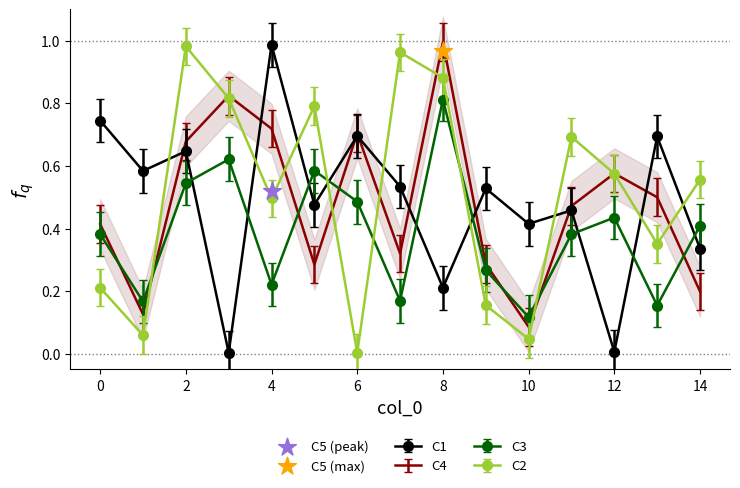

At how many categories does at least one series exceed 0?

15